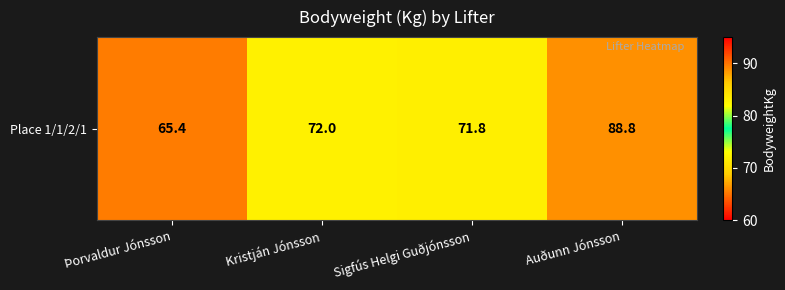

Reading left to right, list all the values displayed in this chart.

65.4	72.0	71.8	88.8